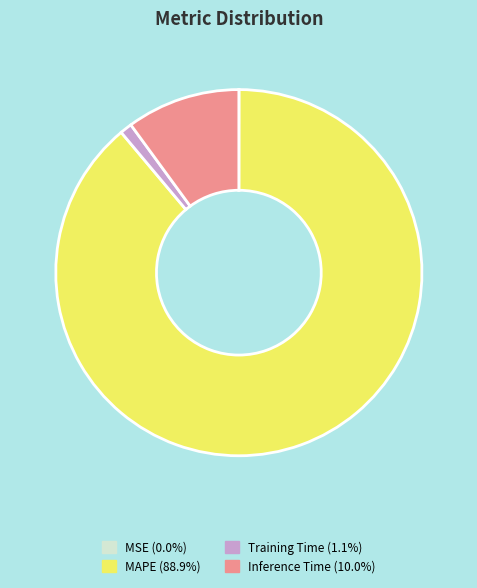

Which slice is the largest?

MAPE